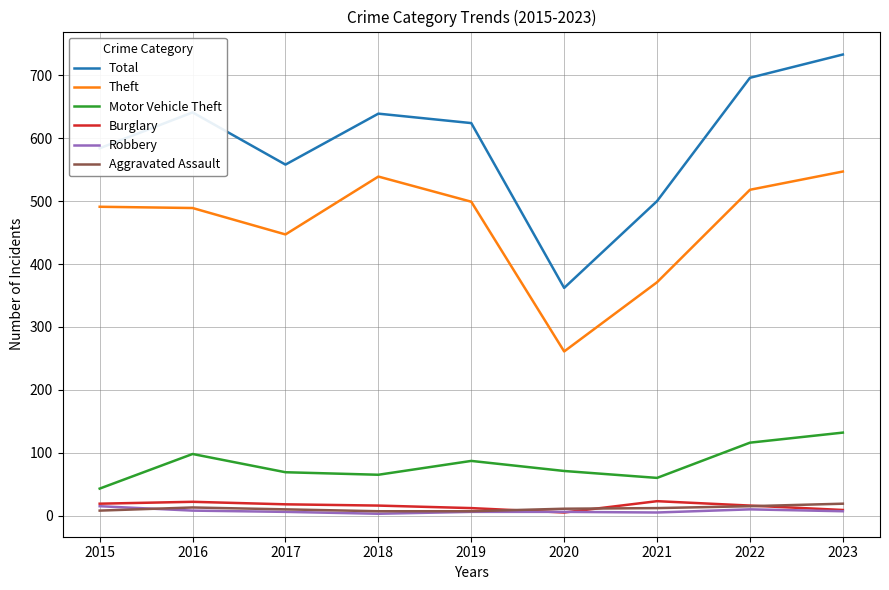

True or false: Motor Vehicle Theft and Robbery intersect in this chart.

False